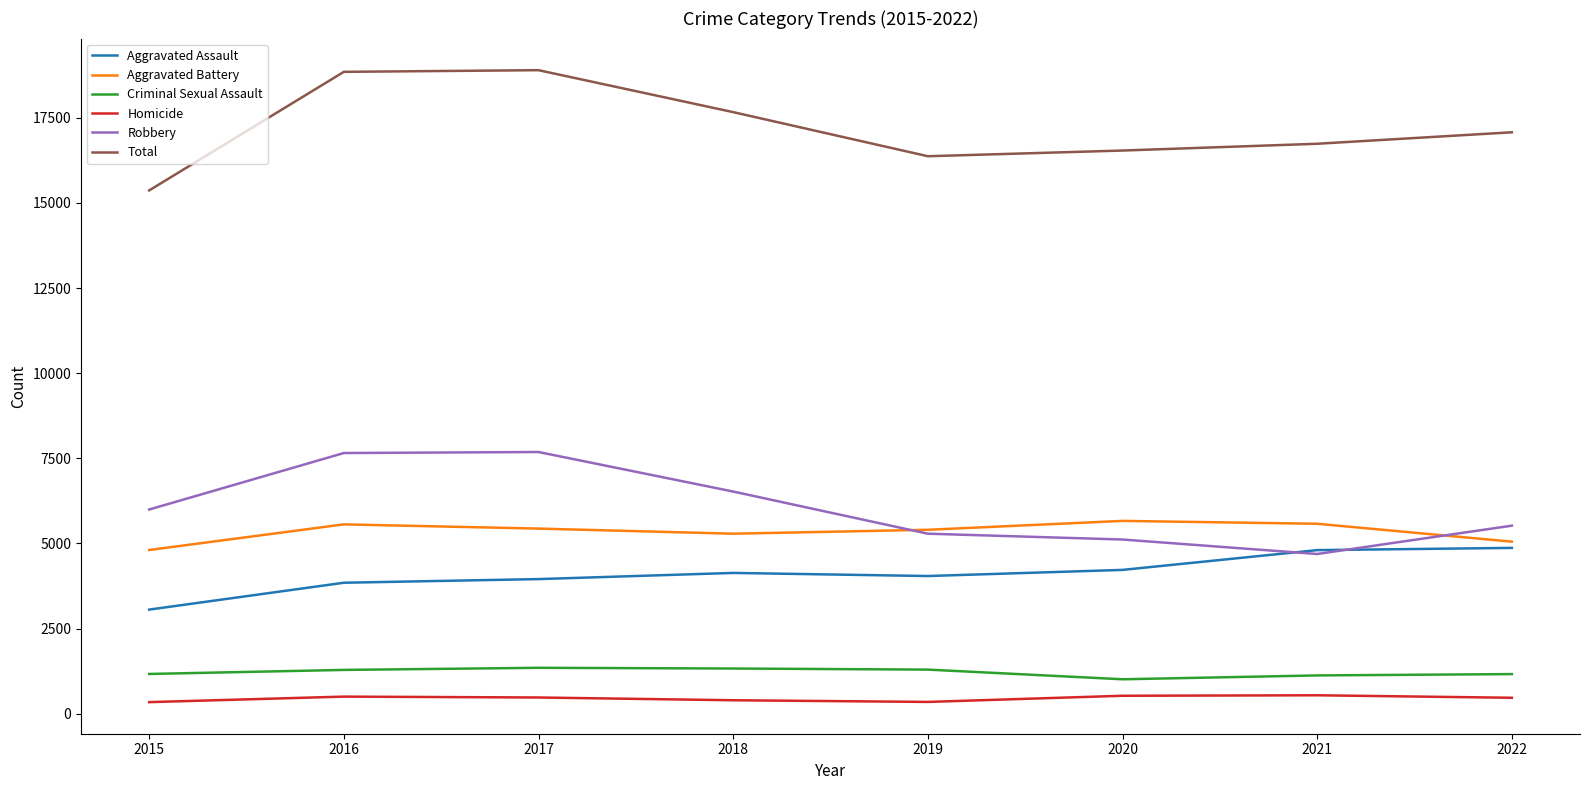

Which series has the largest total across all categories?

Total